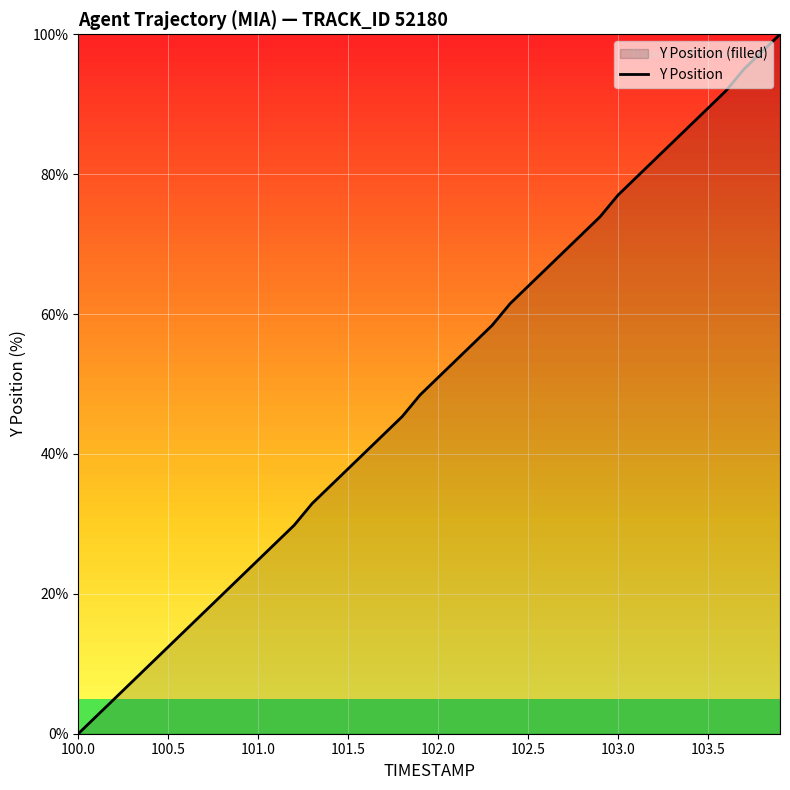

At which category does the chart reach its minimum across all series?

100.0